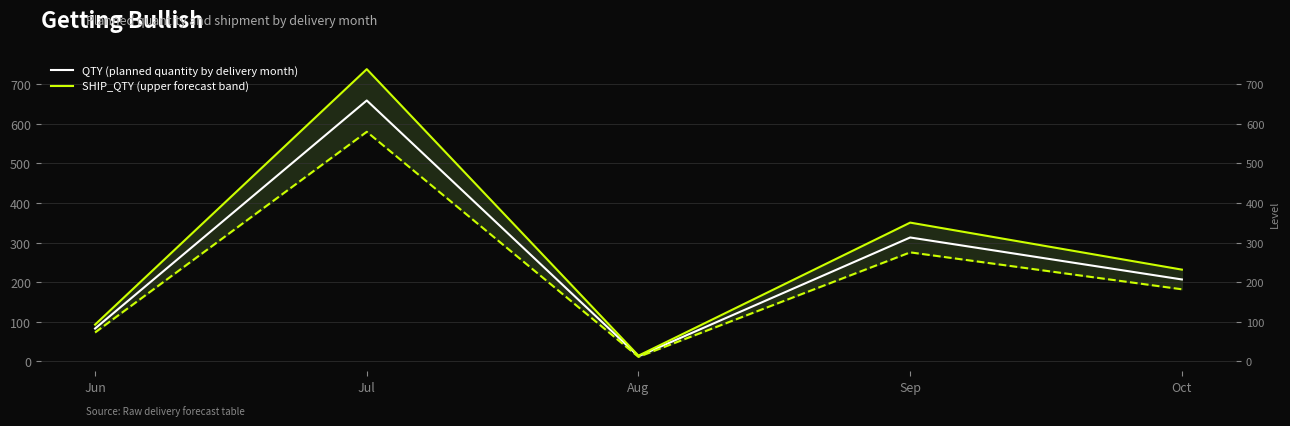

How many distinct data groups are displayed?

2